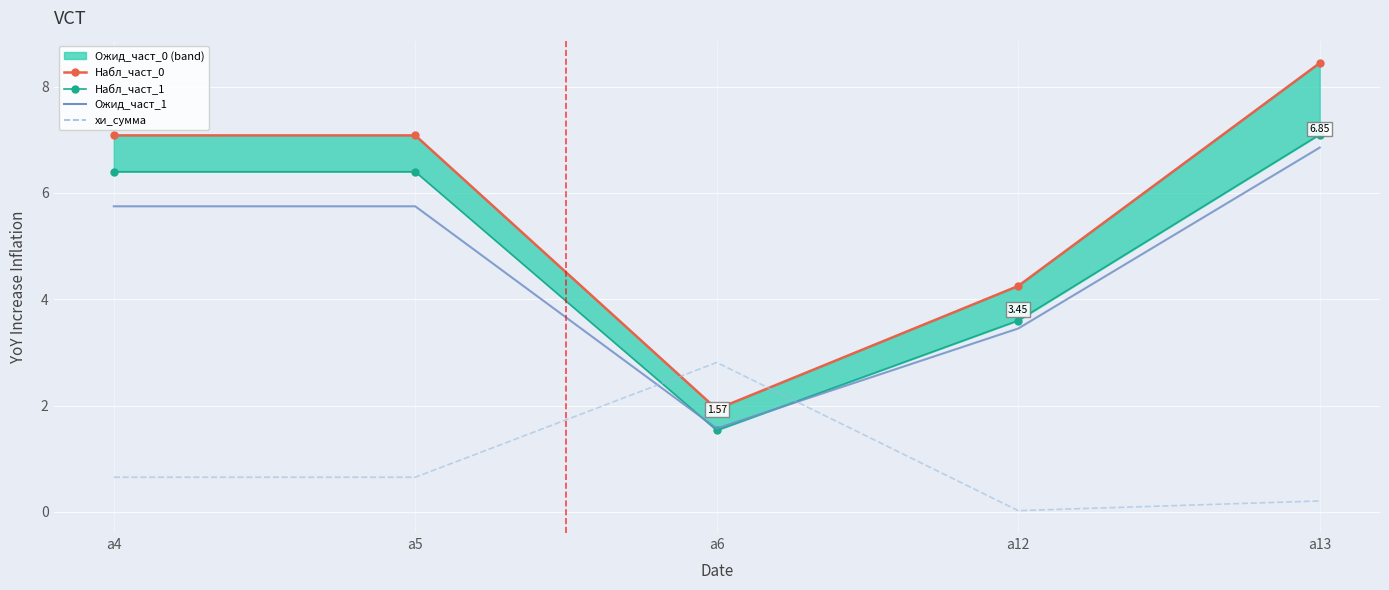

The value of Ожид_част_1 at а5 is 3.6. True or false?

False